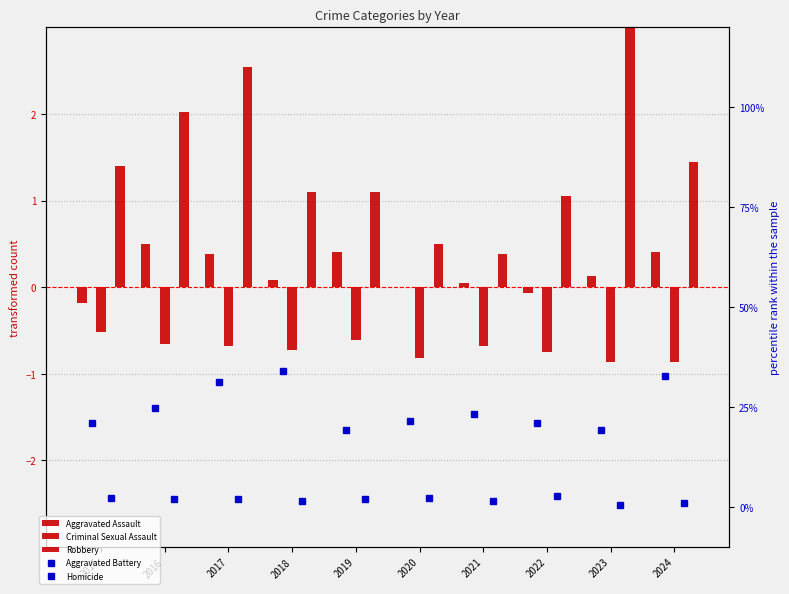

At how many categories does at least one series exceed 30?

3